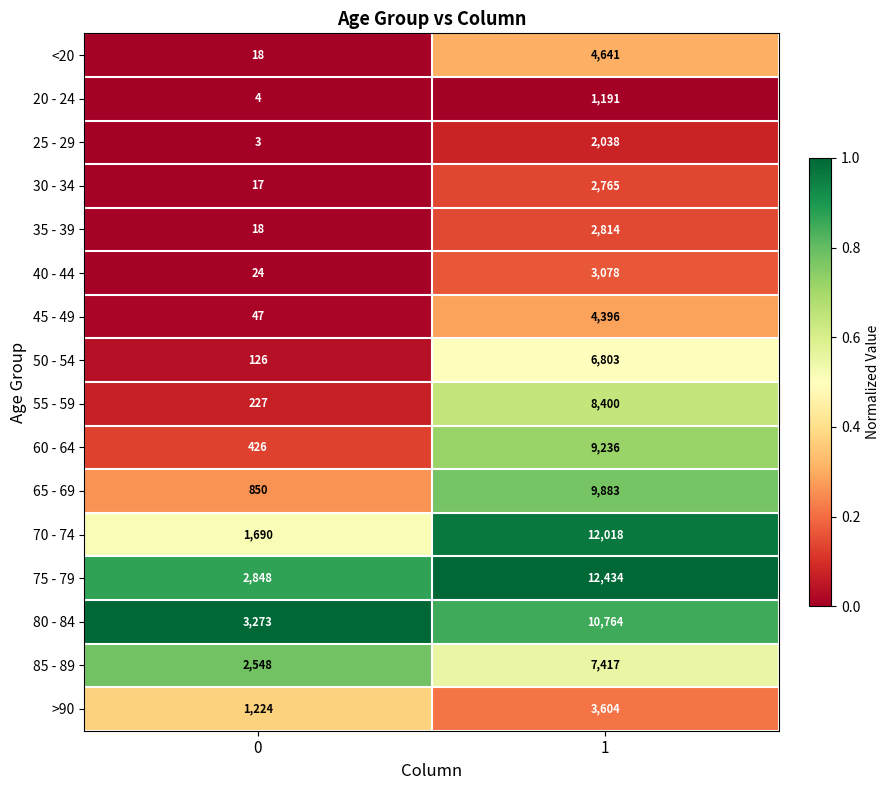

Is it true that 20 - 24 equals 4 at 0?

True